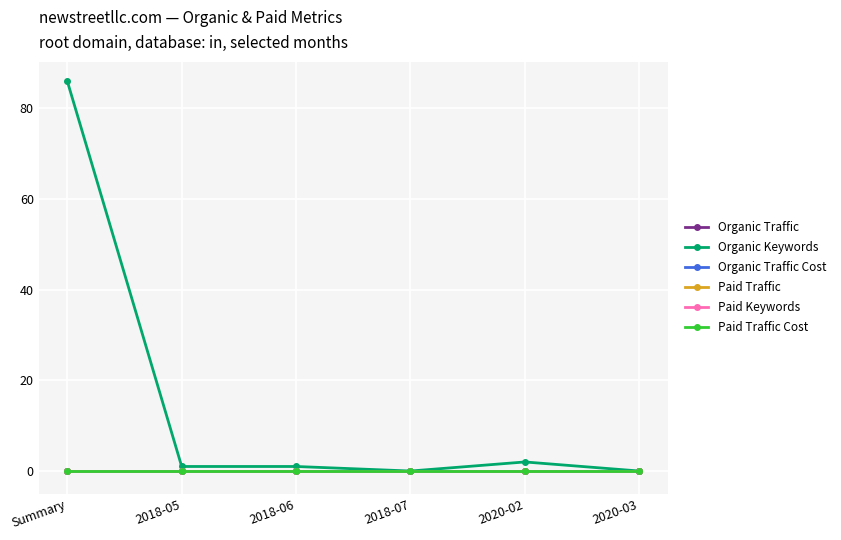

Is this an area chart (filled region under the line)?

No